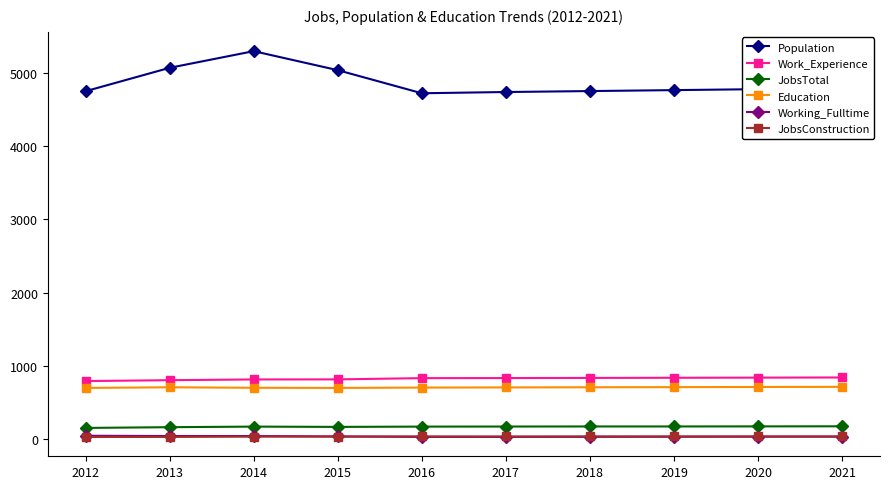

What is the value of the JobsTotal point at the 8th from the left?

168